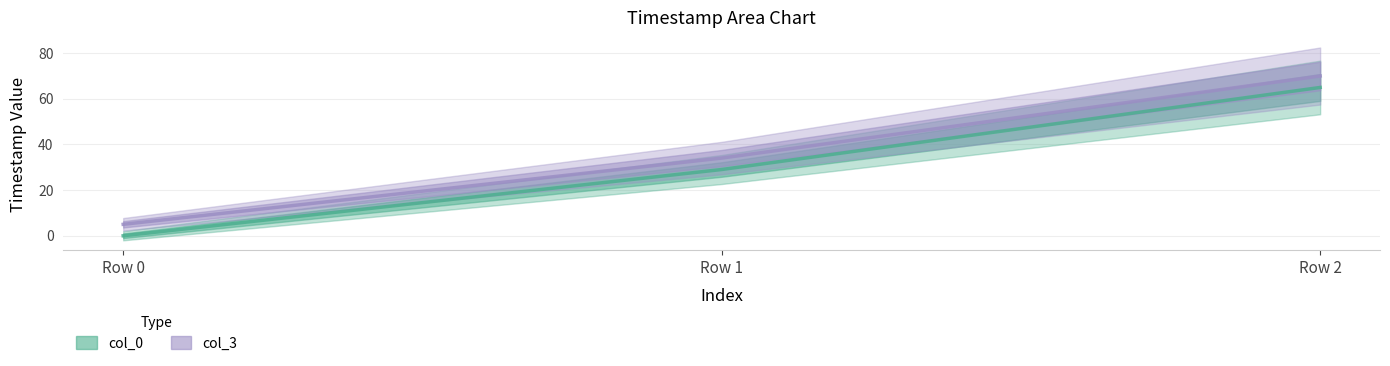

At which category is the sum across all series the highest?

Row 2